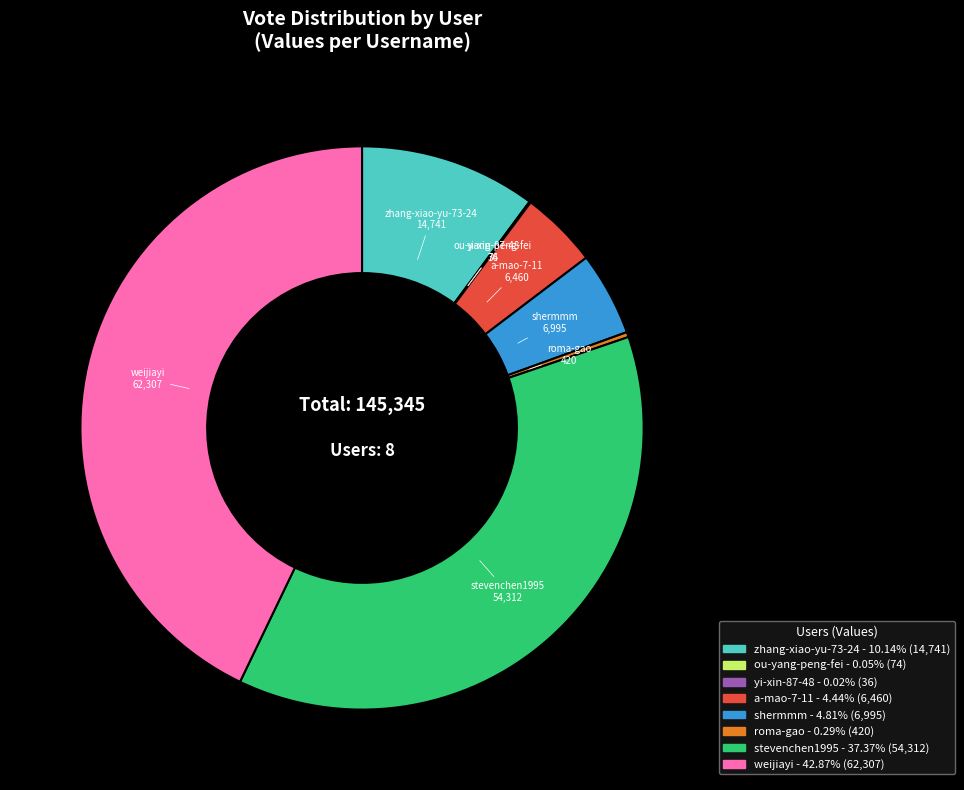

Does any single category account for the majority?

No